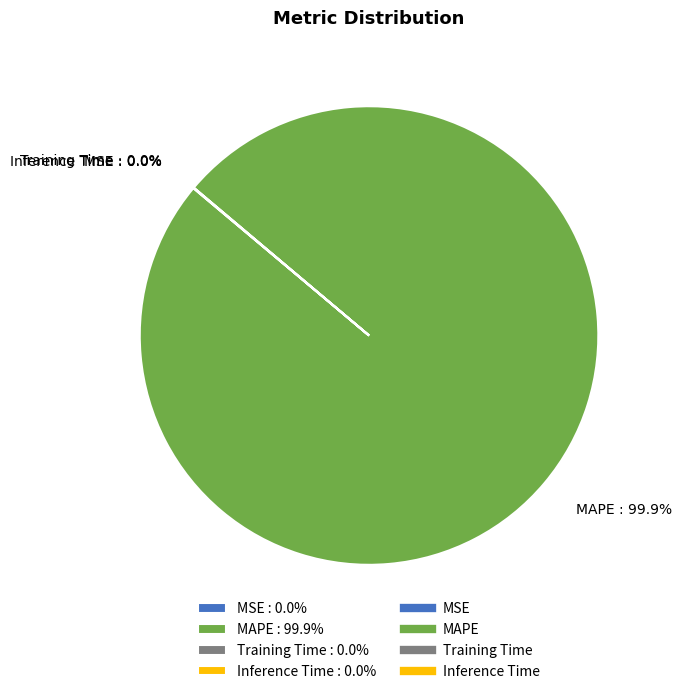

Is MAPE : 99.9% the majority of the pie?

Yes